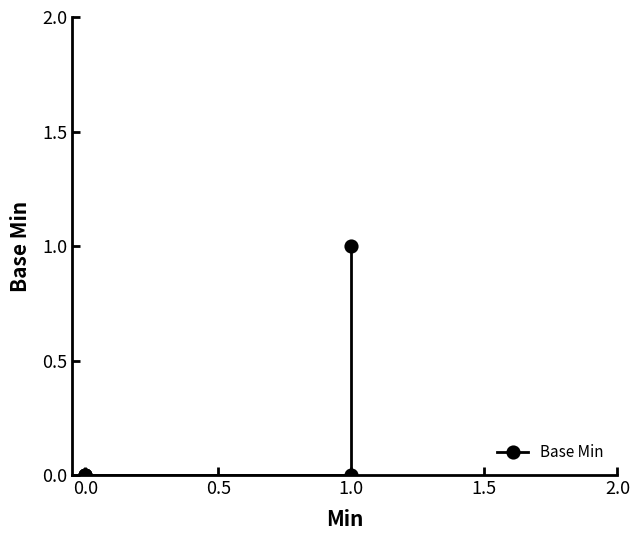

Does the chart have visible grid lines?

No